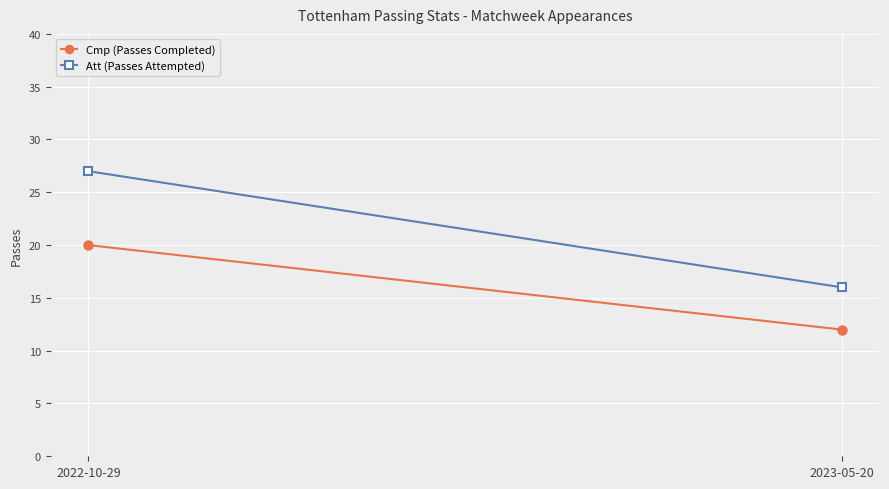

At how many categories does at least one series exceed 26?

1